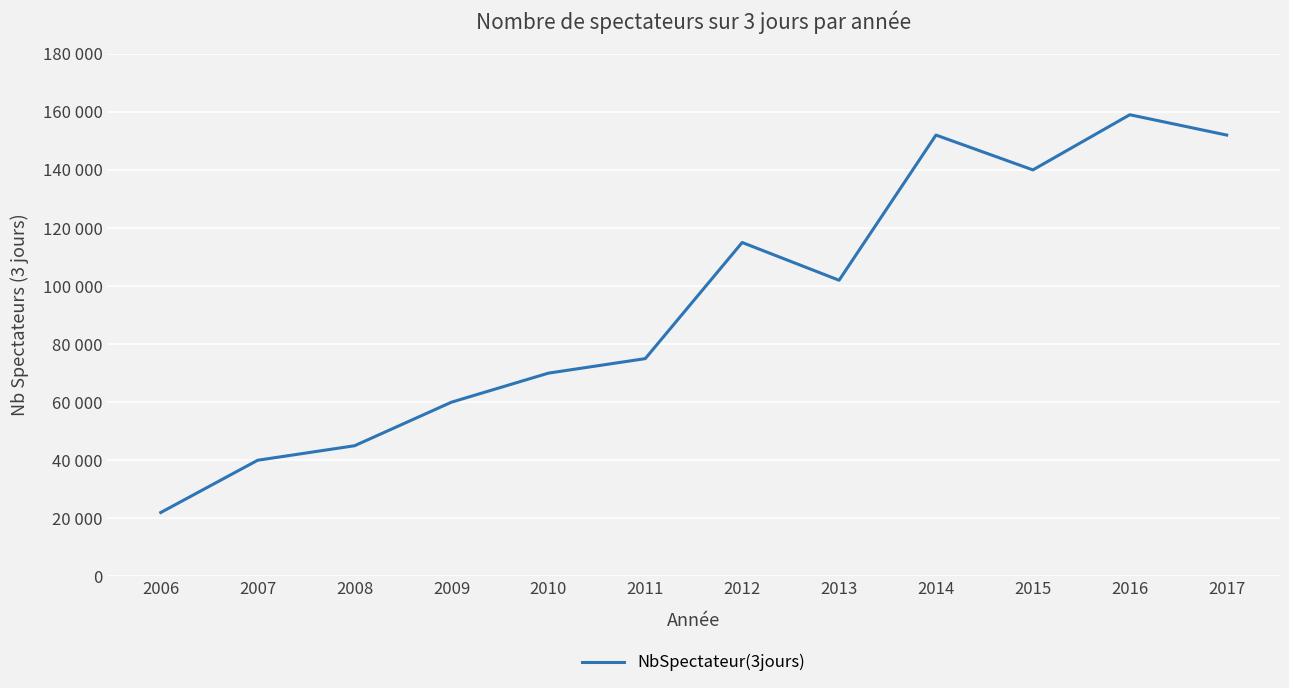

Rank the categories by value from lowest to highest.

2006, 2007, 2008, 2009, 2010, 2011, 2013, 2012, 2015, 2014, 2017, 2016